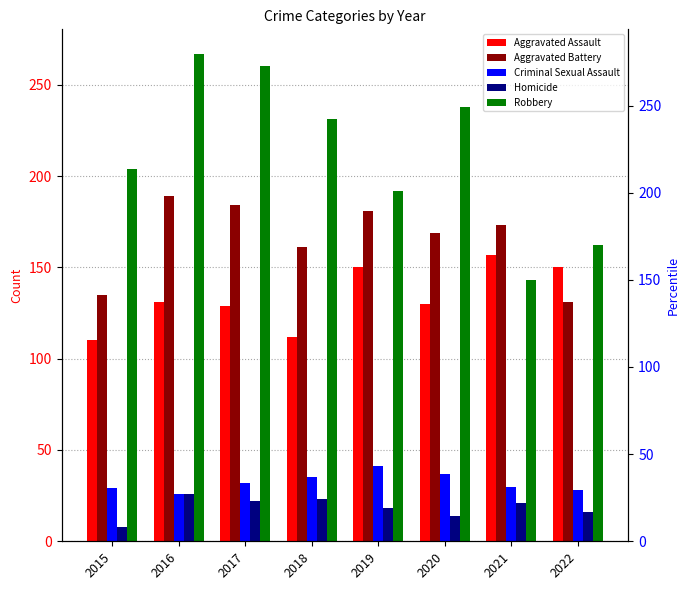

How many bars are there in total?

40